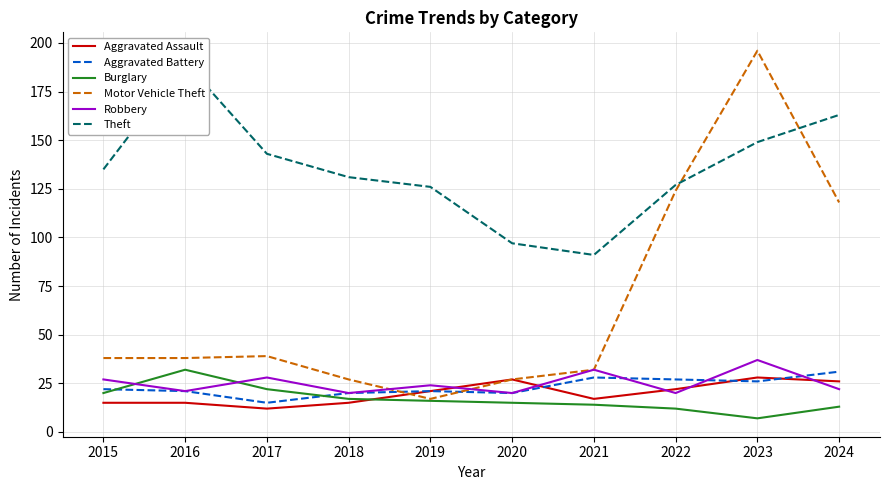

True or false: Burglary has more than 0 interior local peaks.

True